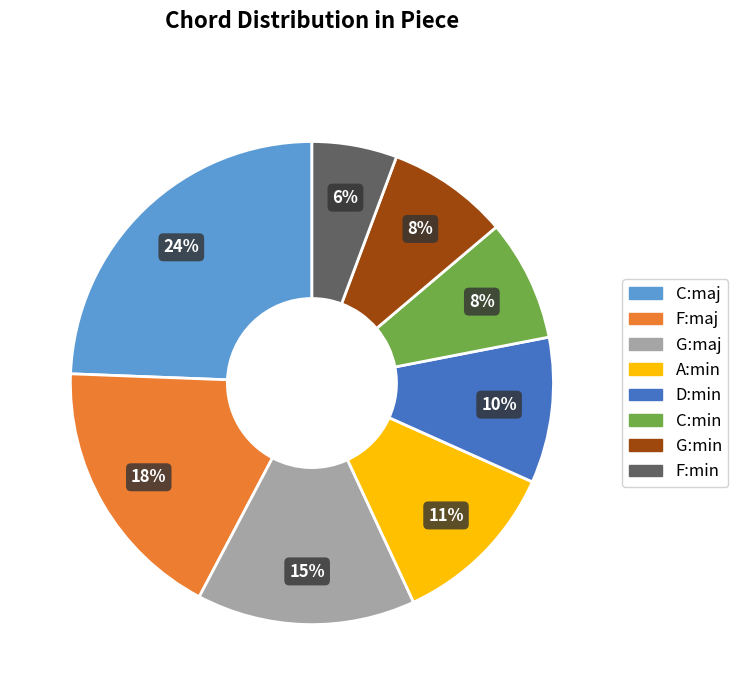

Do C:maj and F:min together represent more than half of the pie?

No